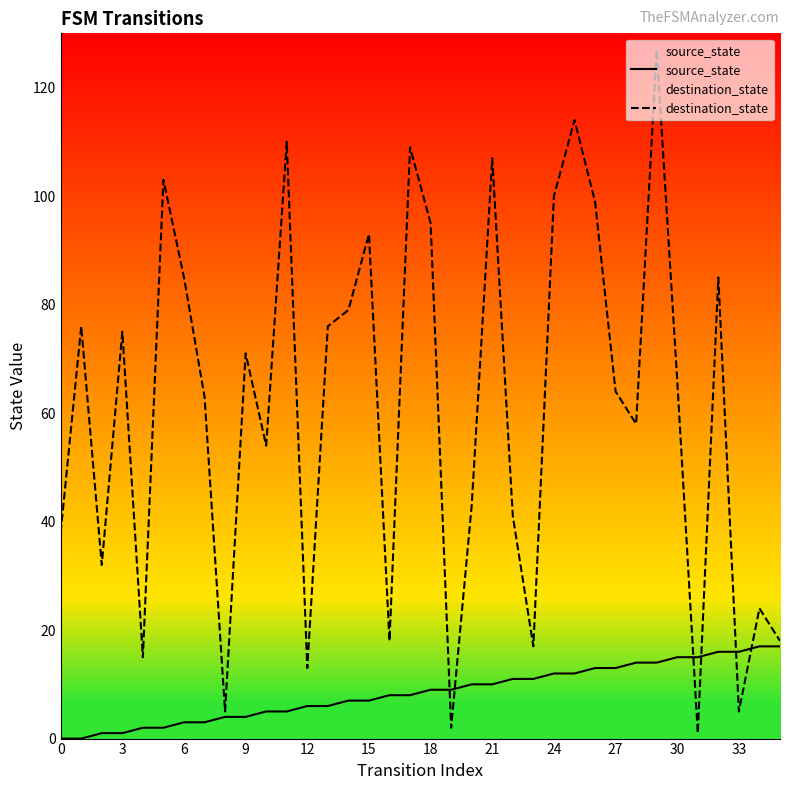

Rank the series by their maximum value, from highest to lowest.

destination_state, source_state